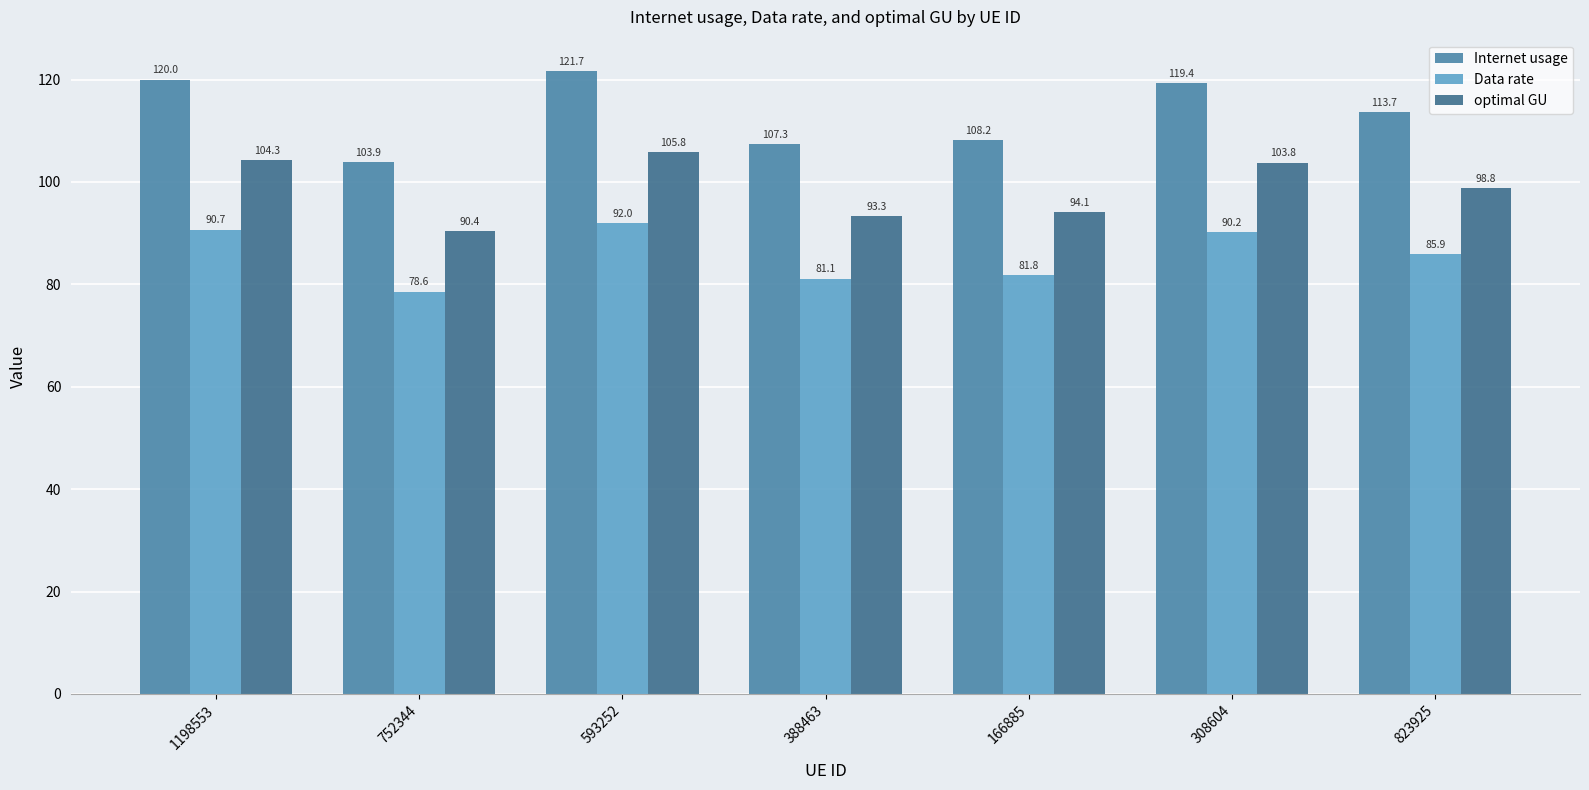

What is the difference between the highest and lowest values at 593252?

29.7